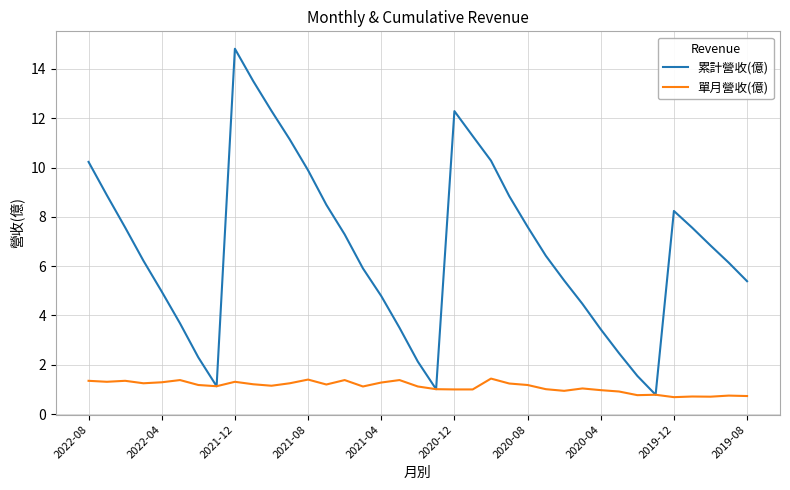

What is the smallest value displayed?

0.7